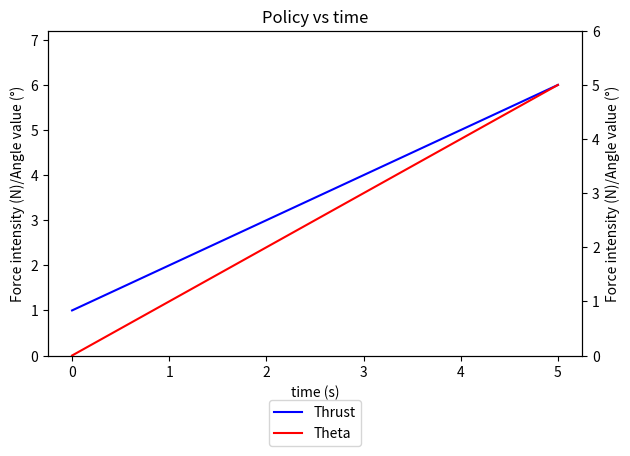

What are all the series names shown in the legend?

Thrust, Theta